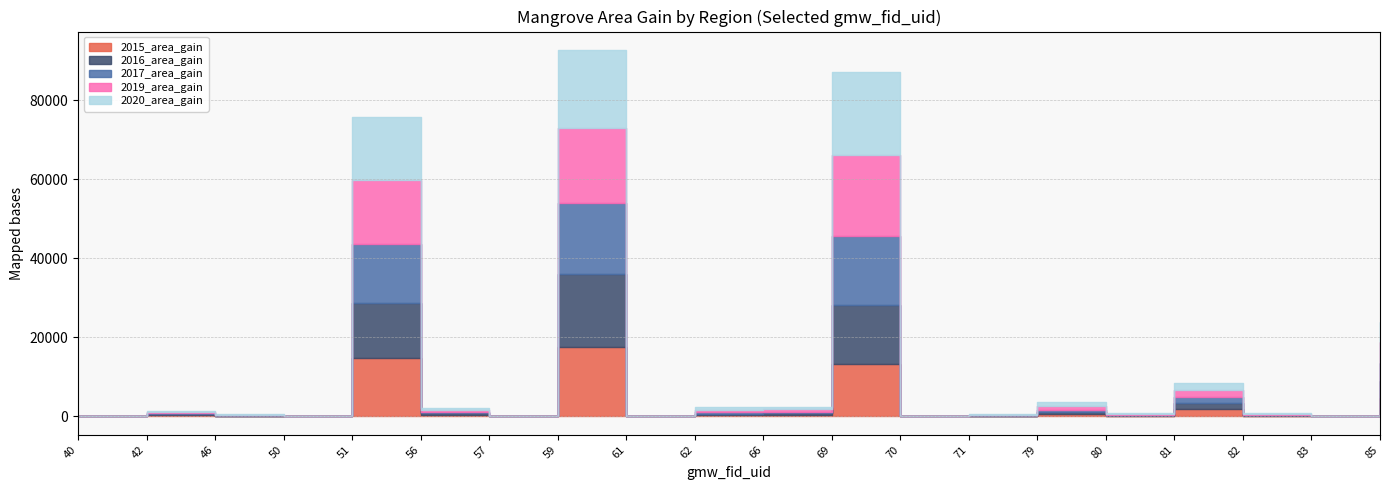

Reading left to right, transcribe all the data shown in this chart.

2015_area_gain: 0.0	296.2	83.5	30.6	14788.9	406.5	0.4	17464.6	1.6	412.1	404.1	13287.5	0.5	118.3	544.9	163.4	1805.1	123.8	20.8	4548.5
2016_area_gain: 0.0	273.3	71.5	34.0	14006.6	423.7	0.4	18662.0	0.7	321.0	395.1	14779.3	0.2	107.9	520.2	143.2	1639.3	134.3	19.4	4410.9
2017_area_gain: 0.0	303.4	111.5	37.4	14859.4	427.9	0.6	17964.3	0.6	399.0	456.0	17492.2	0.1	108.1	611.7	141.7	1500.0	149.1	20.9	4572.7
2019_area_gain: 0.0	300.1	144.1	44.0	16202.7	407.8	0.4	18901.8	0.6	600.2	626.5	20661.0	0.4	154.2	896.8	164.3	1714.9	225.5	31.8	5352.9
2020_area_gain: 0.0	307.4	138.2	46.0	15910.4	426.0	0.4	19713.7	1.3	683.9	609.8	20873.8	0.9	154.6	973.0	174.1	1854.5	232.9	34.4	4979.0